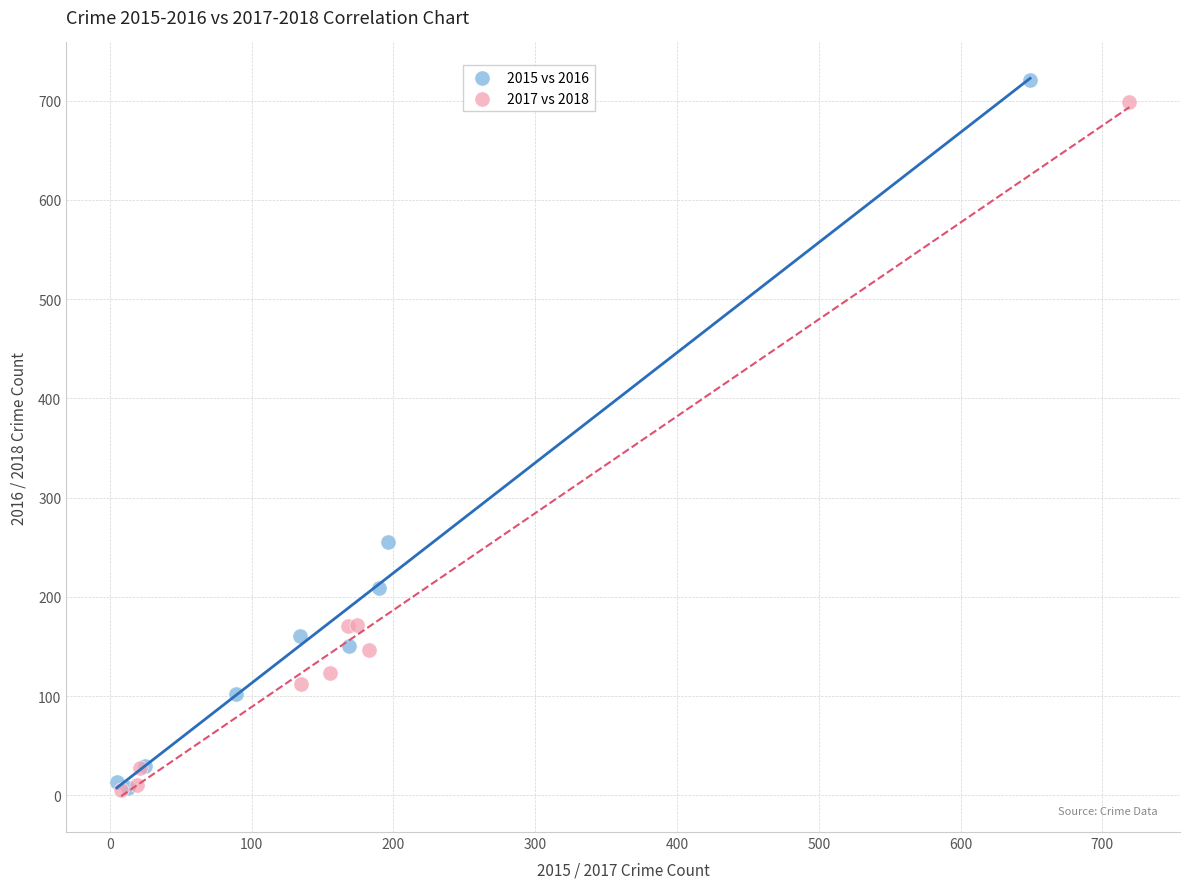

Which series has the widest spread of Y values?

2015 vs 2016